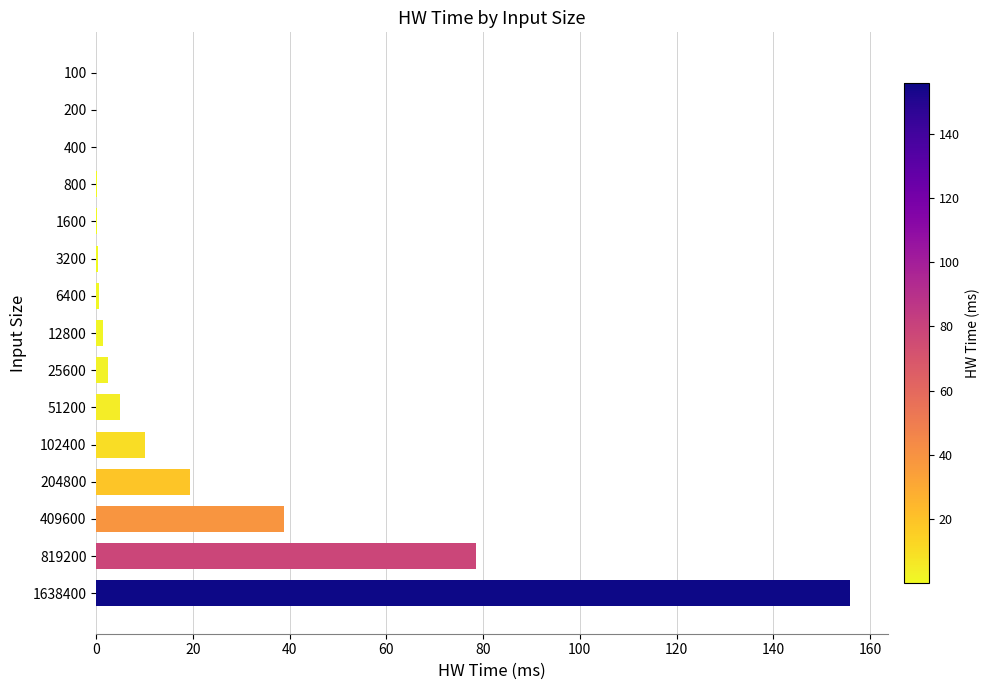

What is the maximum value shown in the chart?

155.8